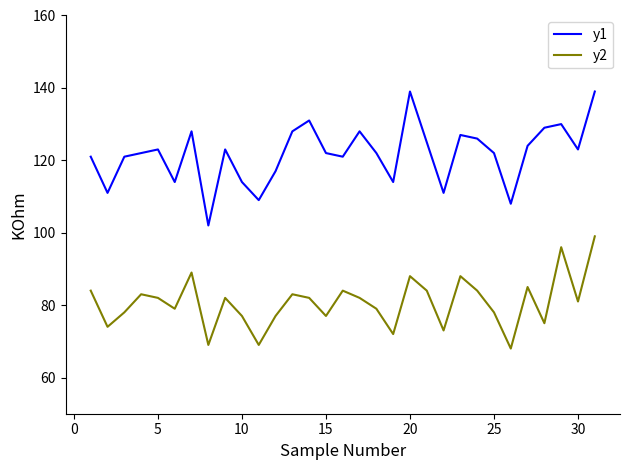

Reading left to right, extract all data points from this chart.

y1: 121	111	121	122	123	114	128	102	123	114	109	117	128	131	122	121	128	122	114	139	125	111	127	126	122	108	124	129	130	123	139
y2: 84	74	78	83	82	79	89	69	82	77	69	77	83	82	77	84	82	79	72	88	84	73	88	84	78	68	85	75	96	81	99